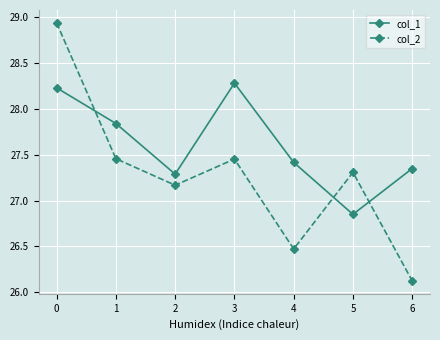

Does the chart display data point markers on the line(s)?

Yes